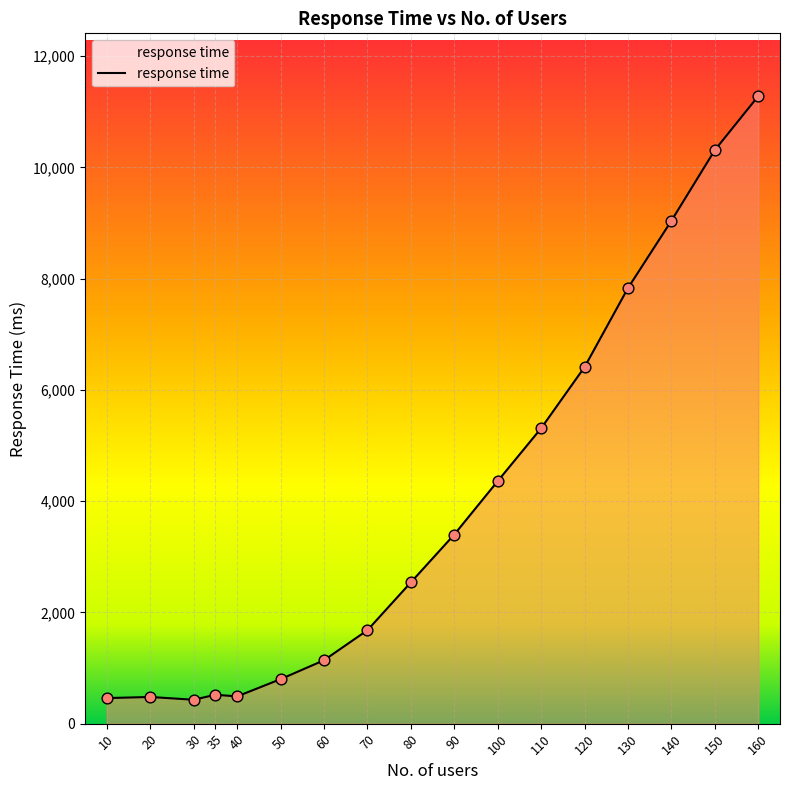

What is the change in value from 20 to 30?

-50